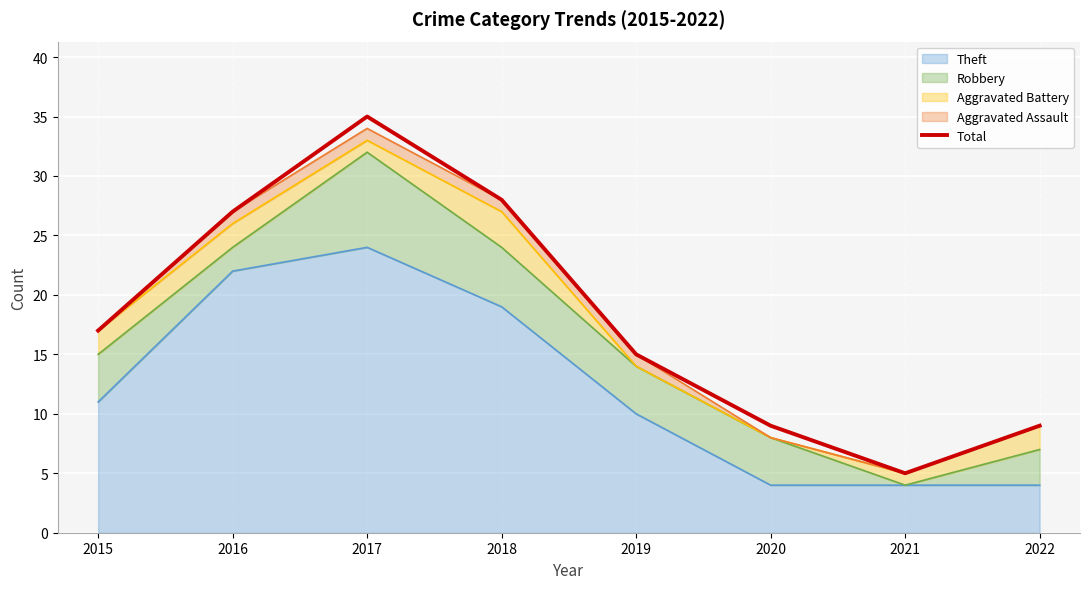

List the labels in order of value, smallest first.

2021, 2020, 2022, 2019, 2015, 2016, 2018, 2017